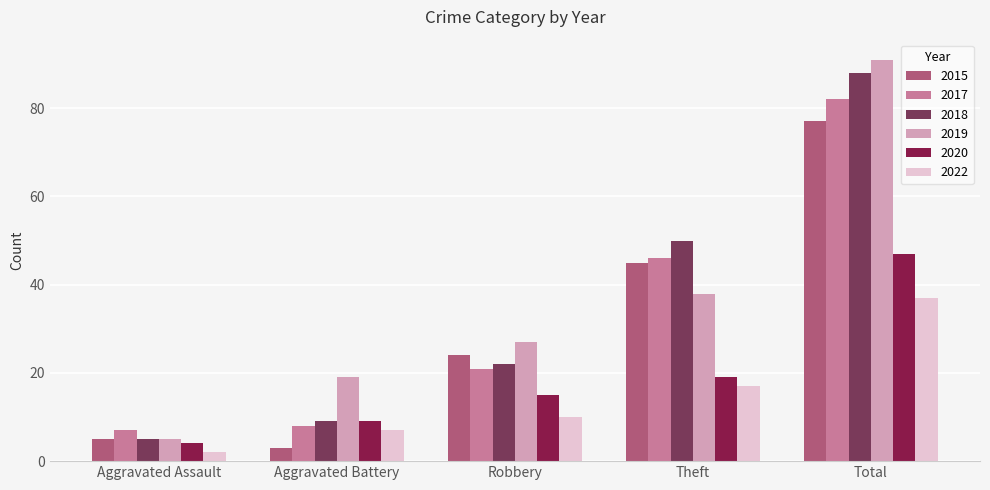

Is it true that 2020 equals 9 at Theft?

False